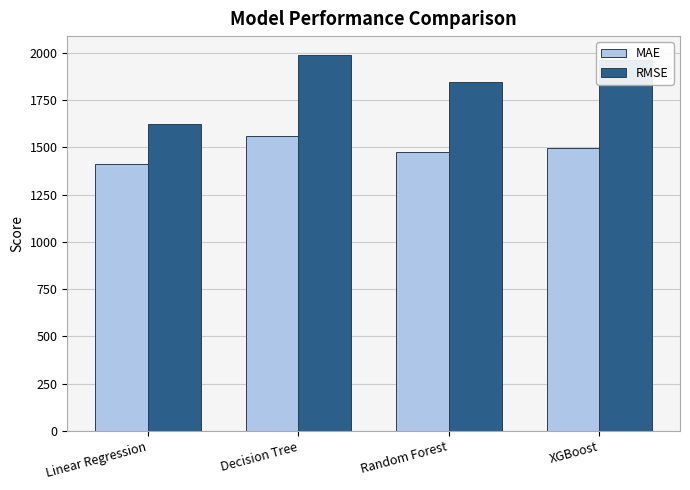

How many data points in RMSE are less than 1960?

2